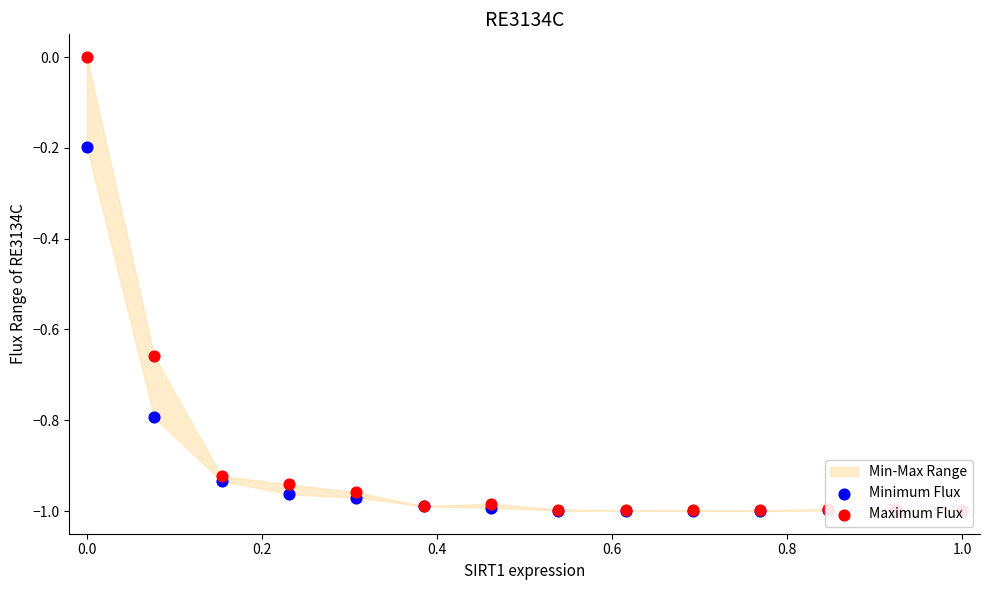

Is the value of Minimum Flux at 0.6 greater than the value of Maximum Flux at 11?

Yes